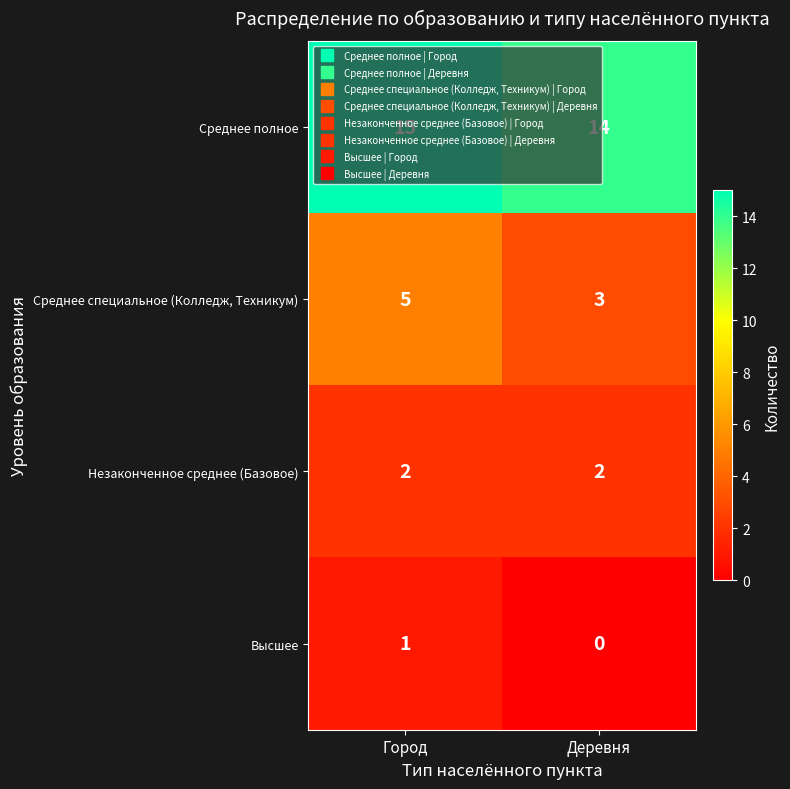

What is the approximate value of Среднее полное at Деревня?

14